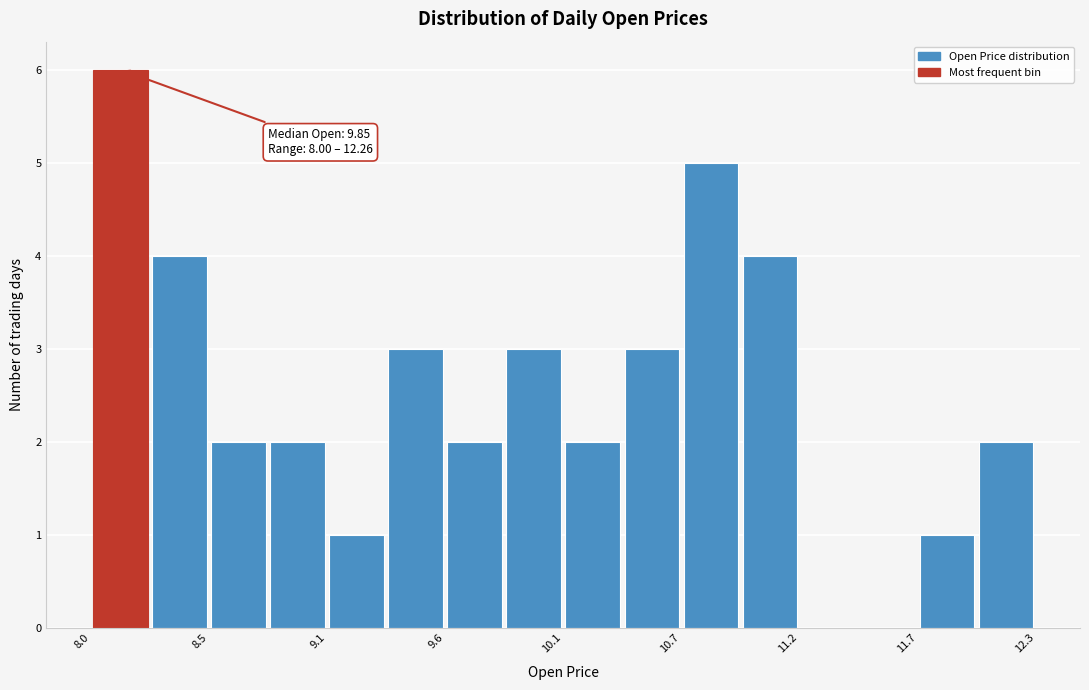

Read against the x-axis, roughly where is the centre of the tallest bar?

8.1